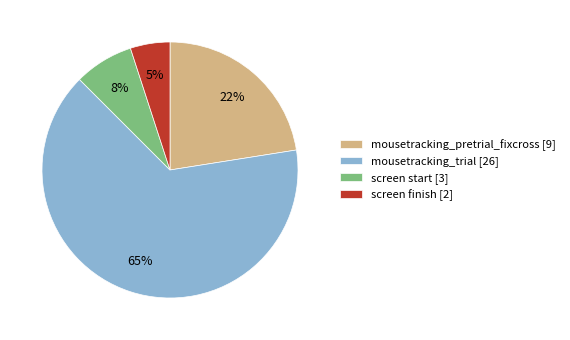

How many slices are in this pie chart?

4